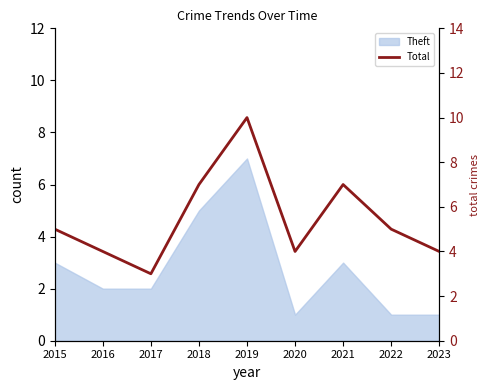

At which category does the chart reach its peak across all series?

2019